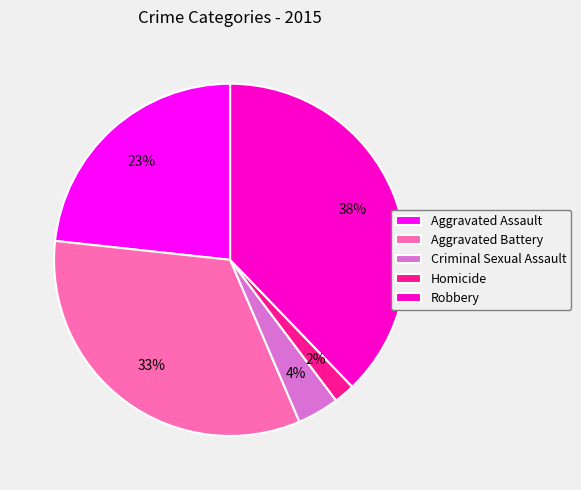

Does any single category account for the majority?

No